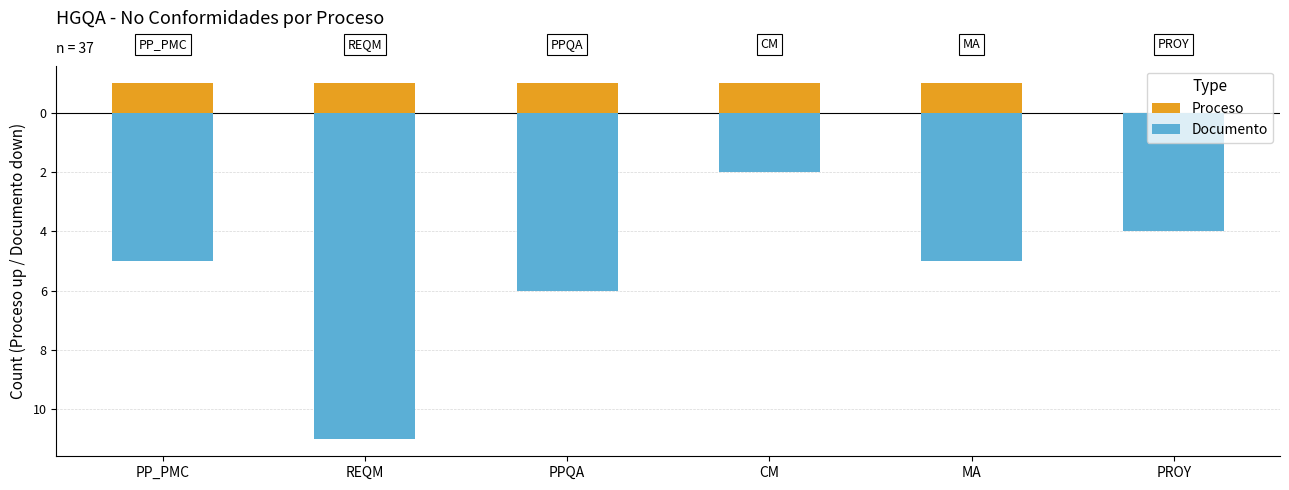

What is the label of the 1st bar from the right?

PROY